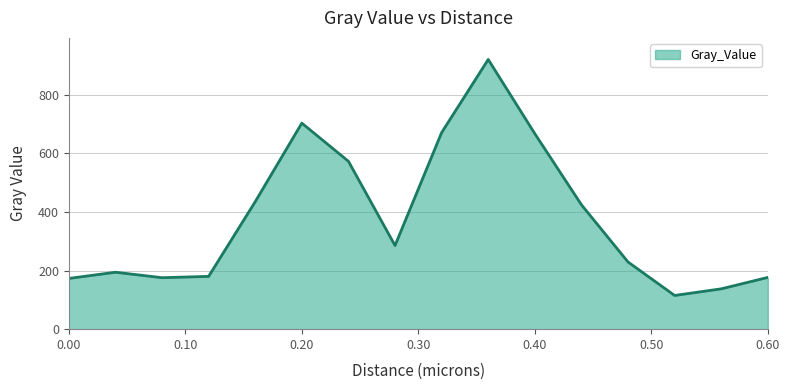

How many lines are shown in the chart?

1